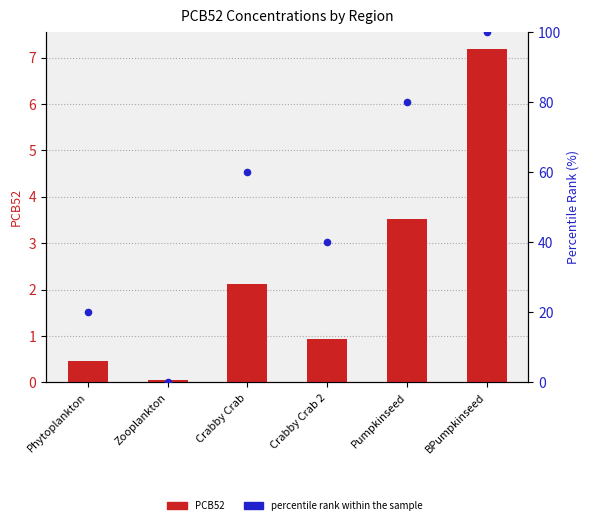

What are all the series names shown in the legend?

PCB52, percentile rank within the sample